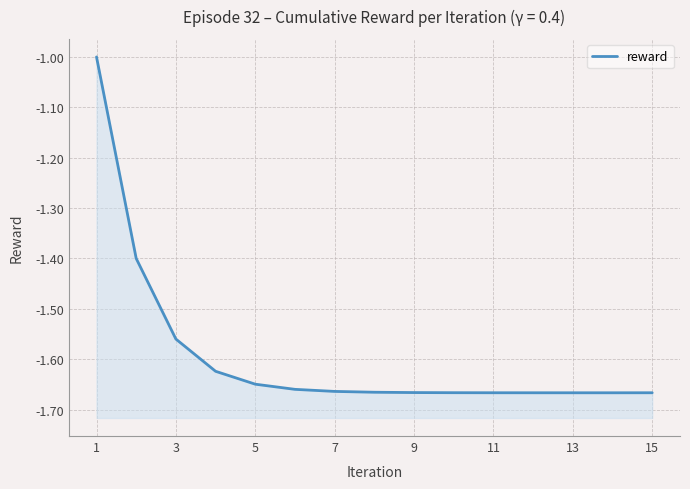

What is the greatest value displayed?

-1.0